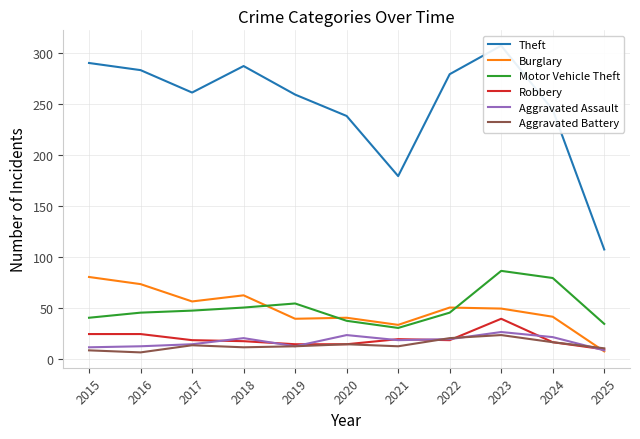

What is the value of the Theft point at the 9th from the left?

307